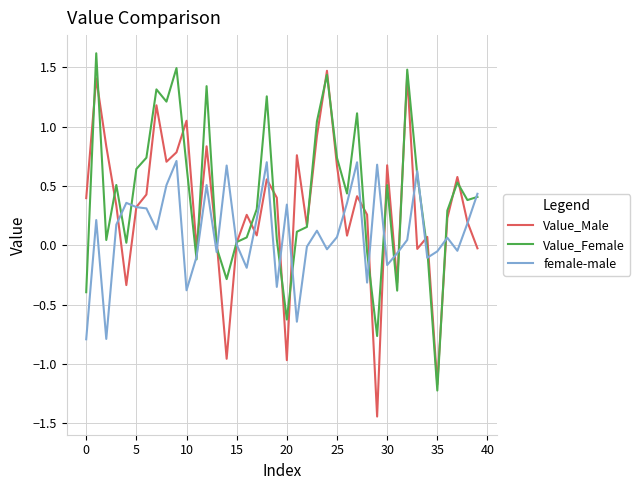

Rank the series by their maximum value, from highest to lowest.

Value_Female, Value_Male, female-male